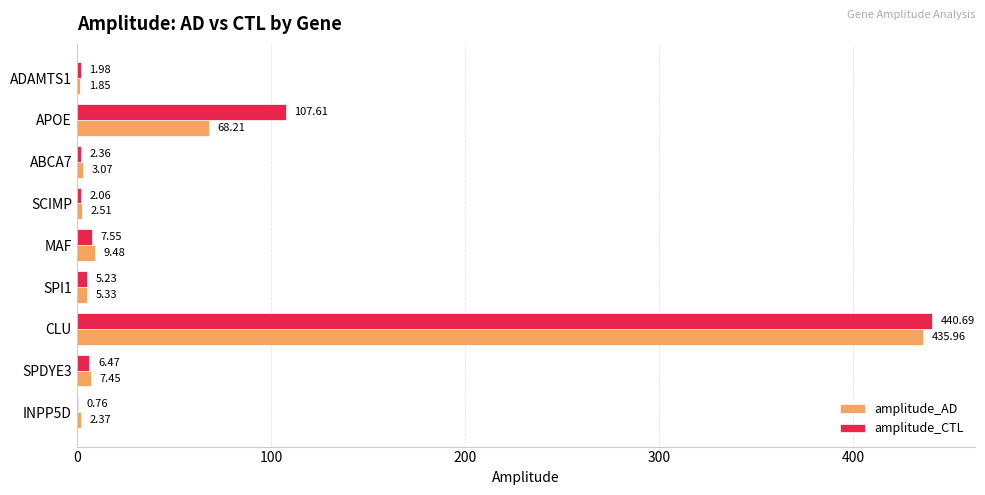

Which series changed the most between MAF and ADAMTS1?

amplitude_AD